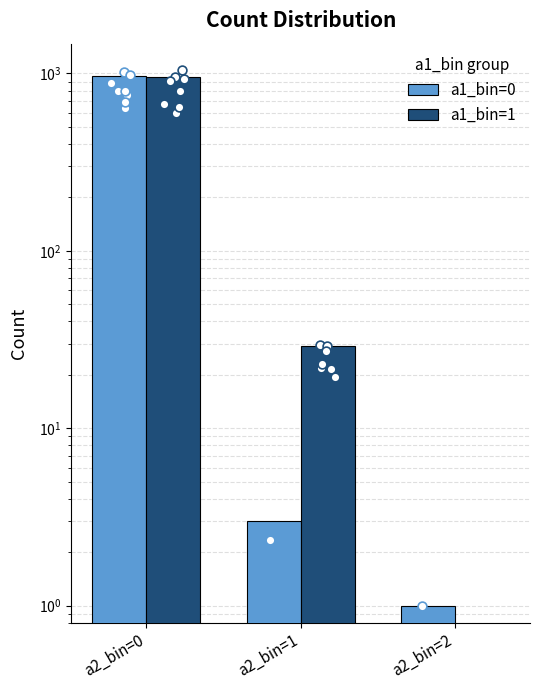

Is the value of a1_bin=0 at a2_bin=1 greater than the value of a1_bin=1 at a2_bin=0?

No